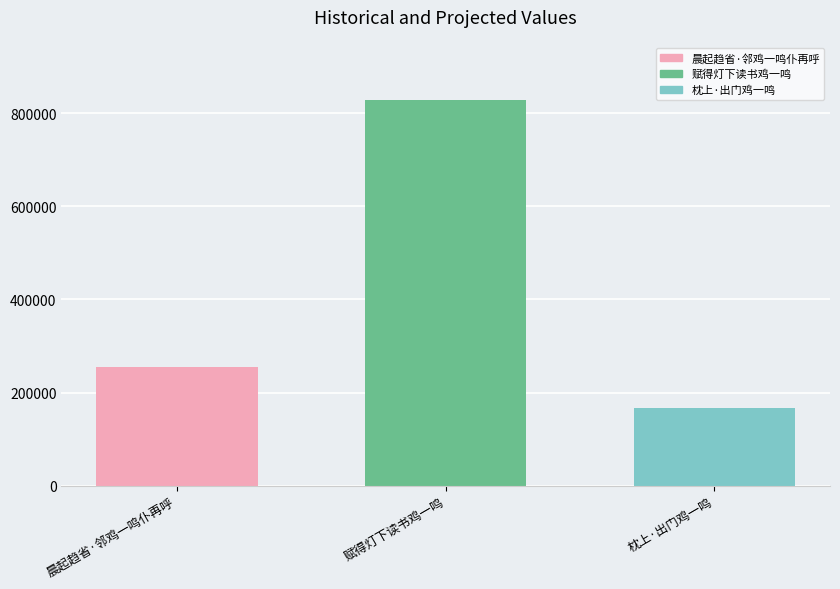

Reading left to right, what are all the values shown in this chart?

晨起趋省·邻鸡一鸣仆再呼=255897	赋得灯下读书鸡一鸣=827395	枕上·出门鸡一鸣=167364